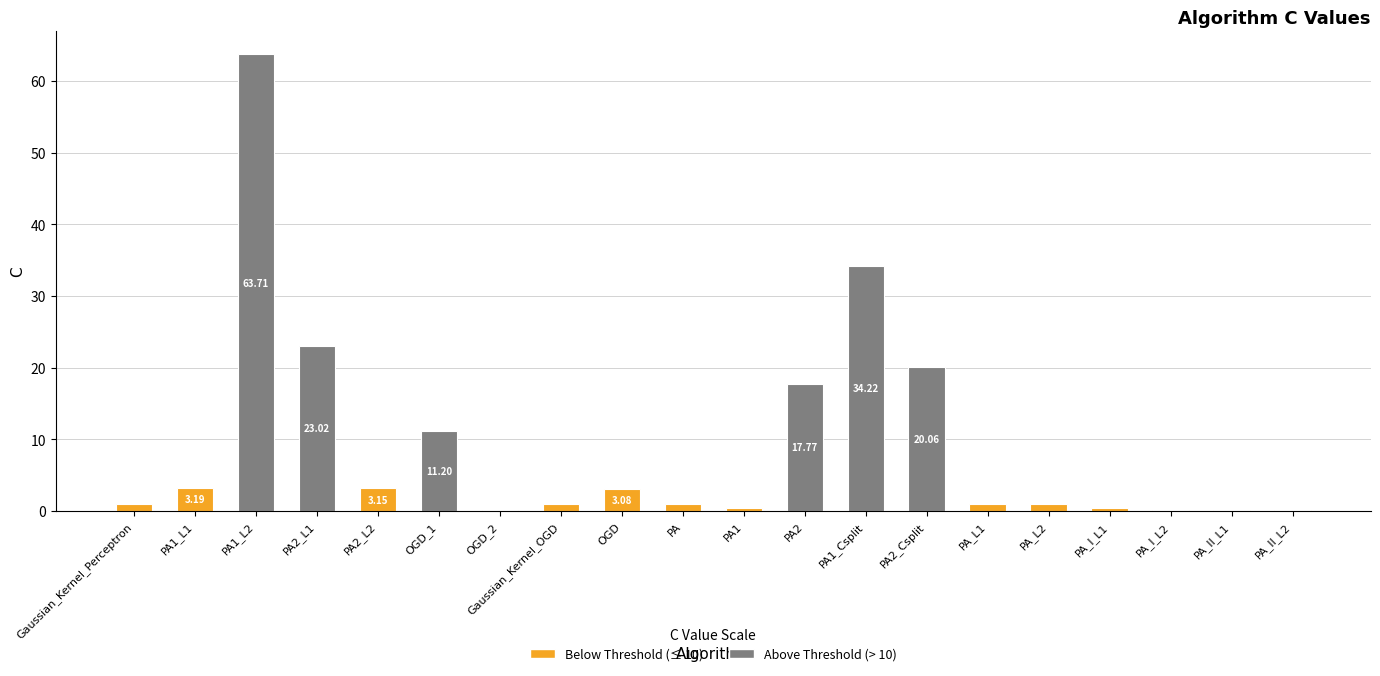

At which label is the value closest to 31?

PA1_Csplit